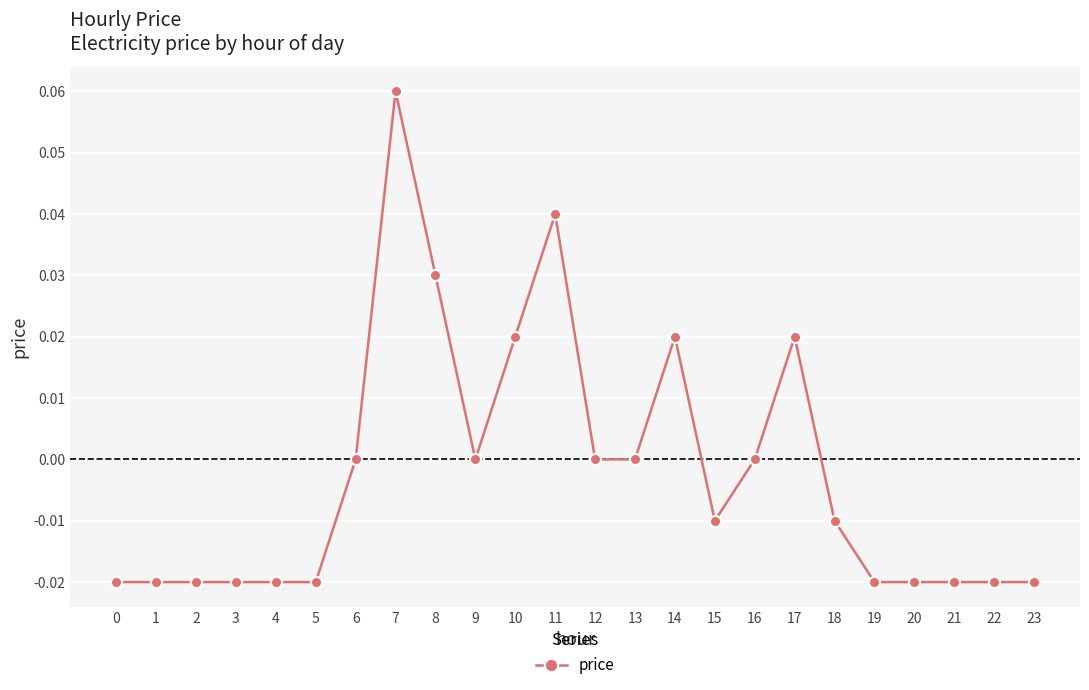

Is this an area chart (filled region under the line)?

No